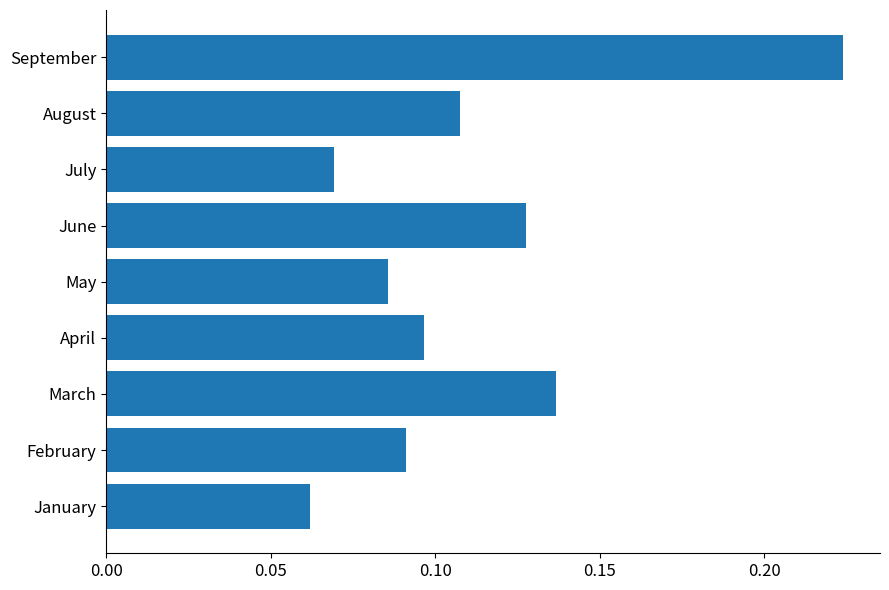

True or false: the data shows 0.0 at June.

False